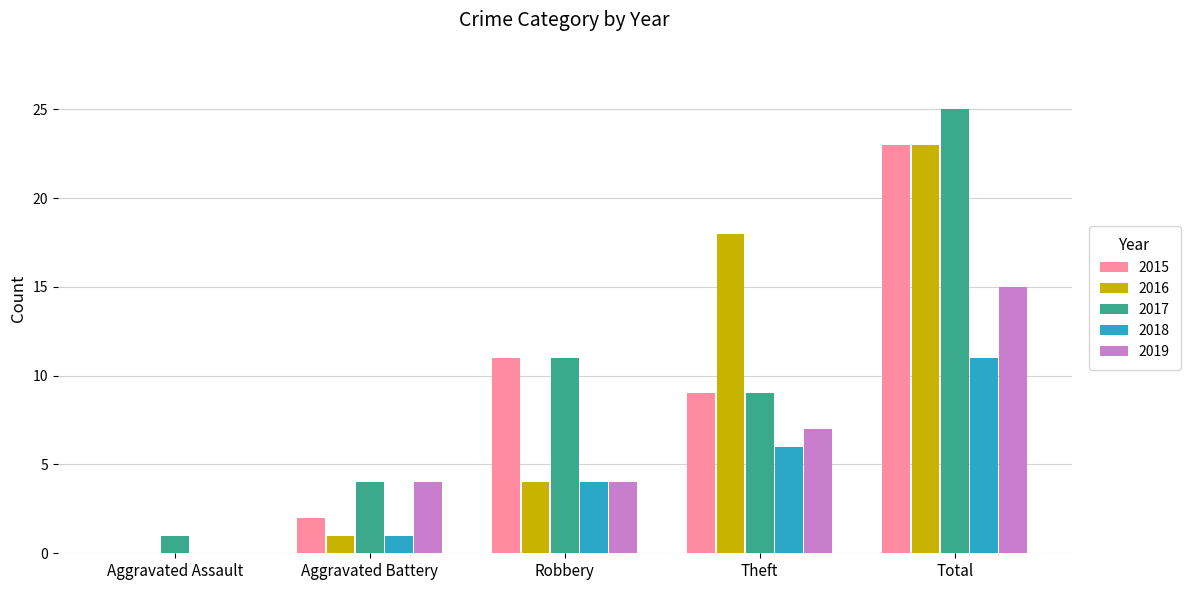

Count the number of categories in the chart.

5